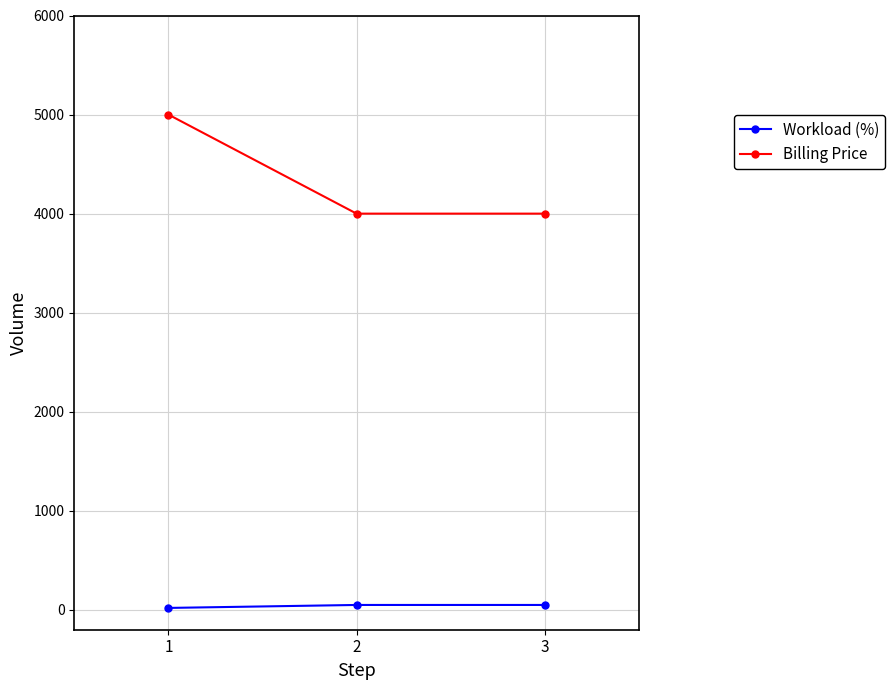

What is the greatest value displayed?

5000